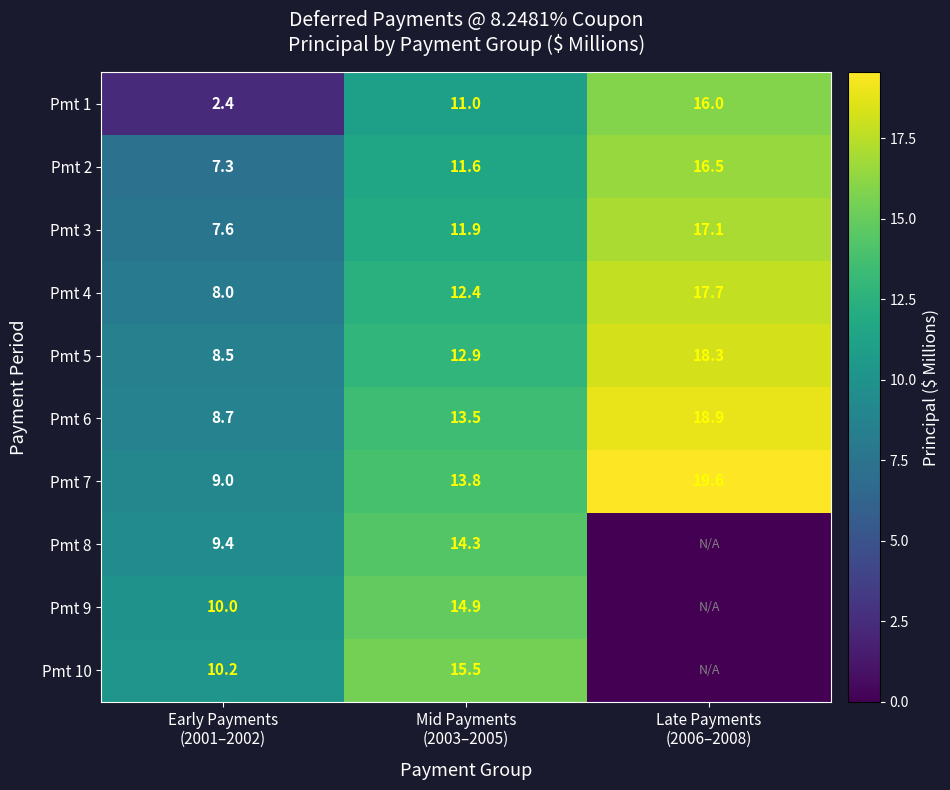

What is the total value across all series at Late Payments
(2006–2008)?

124.1